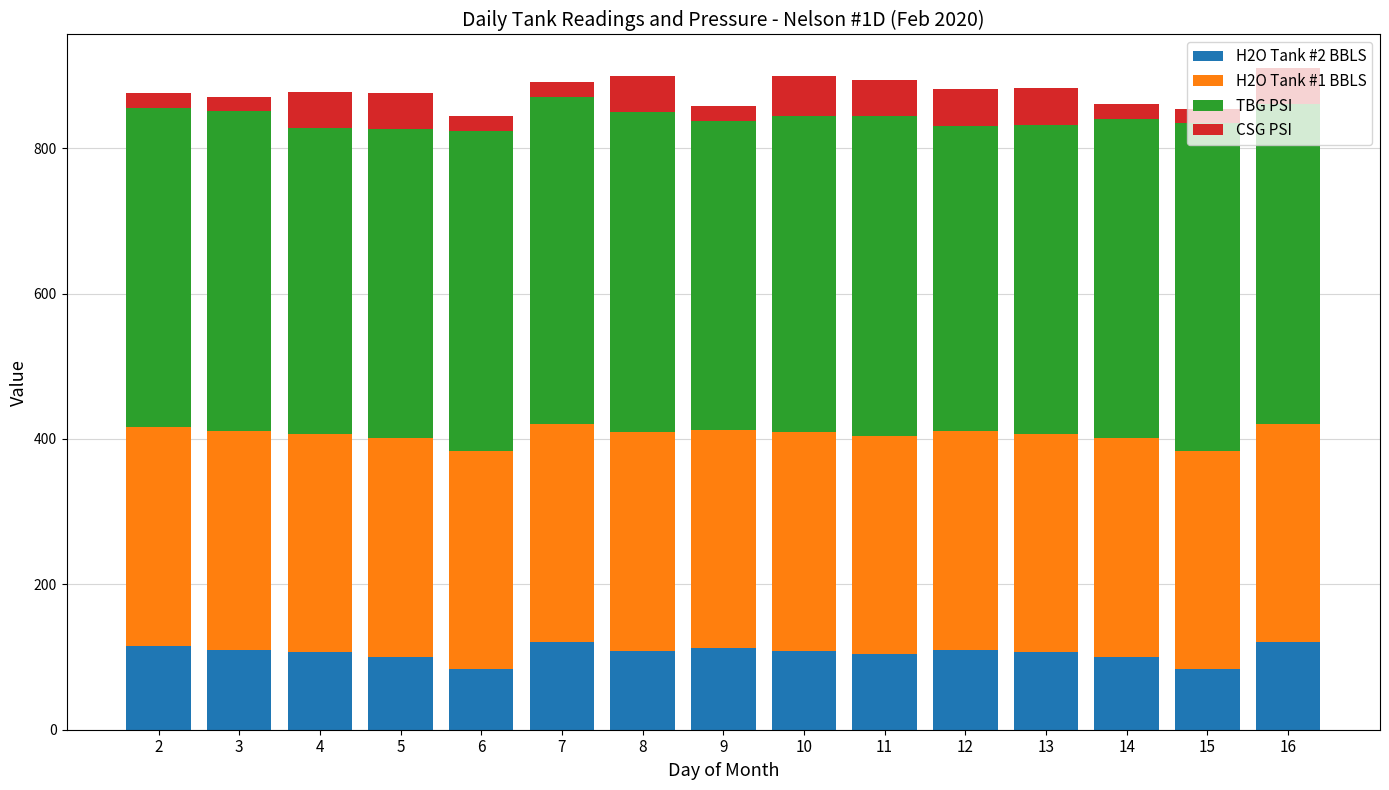

Are the bars grouped side by side (vs. stacked)?

No